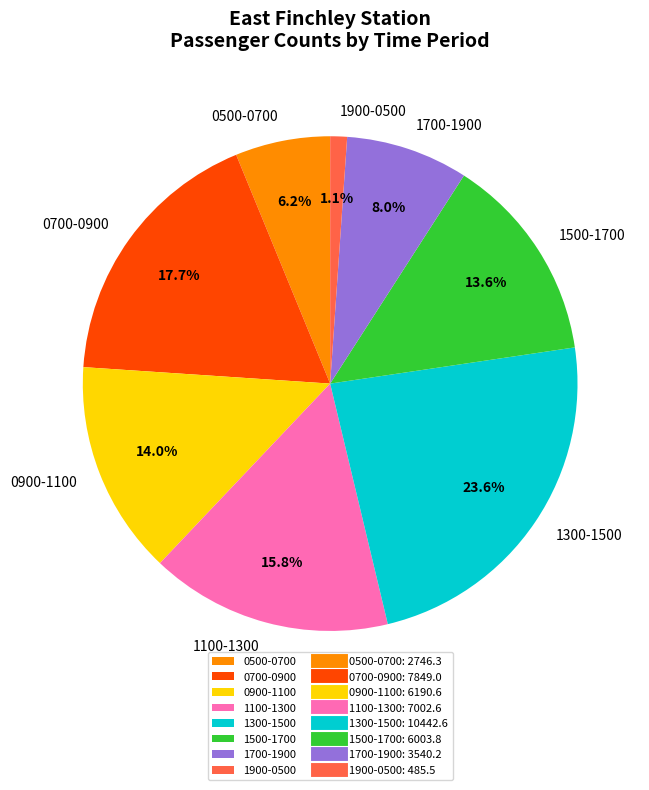

Combined, do 1500-1700 and 1300-1500 account for over 50%?

No